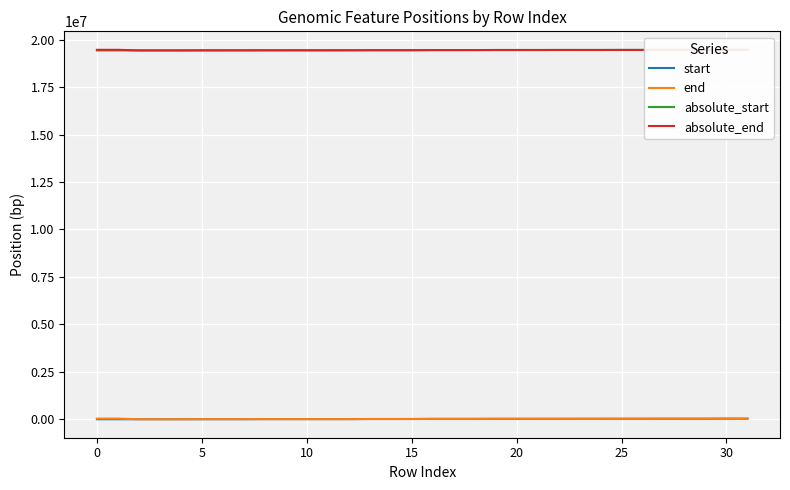

At which category is the sum across all series the highest?

30